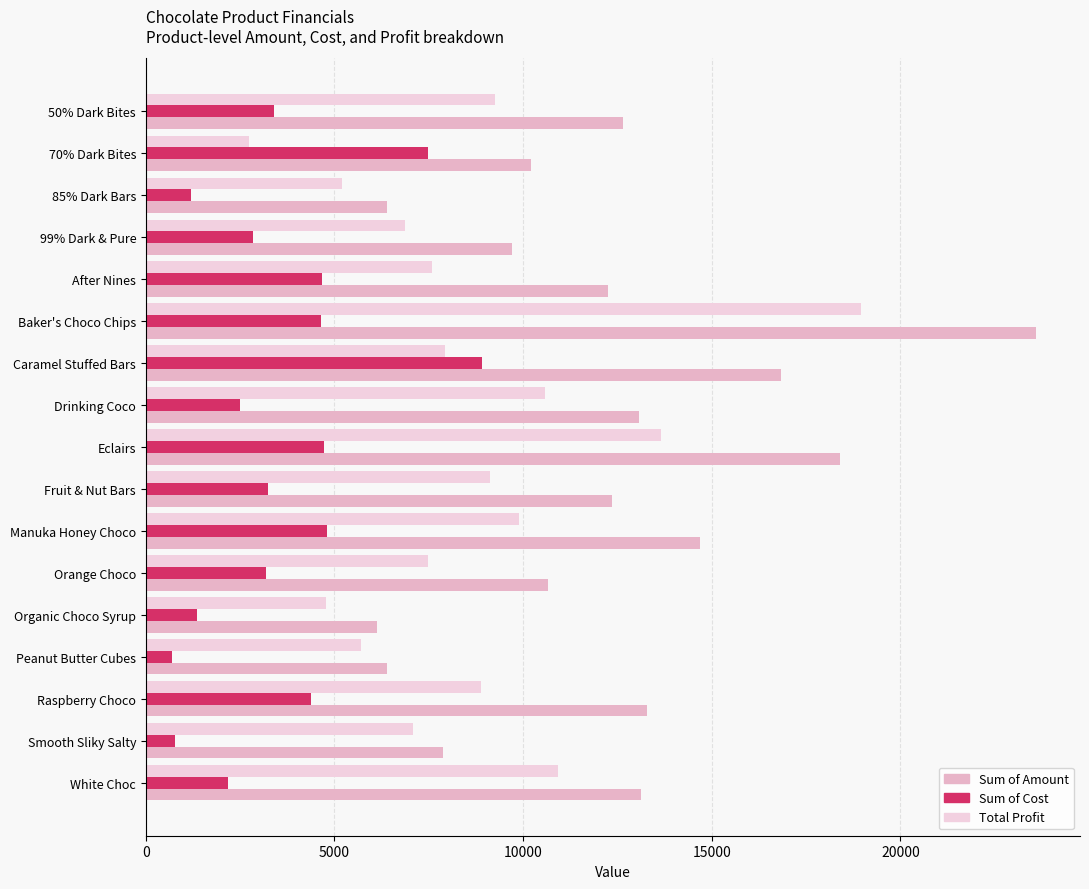

How many data points in Sum of Amount are less than 12369?

8